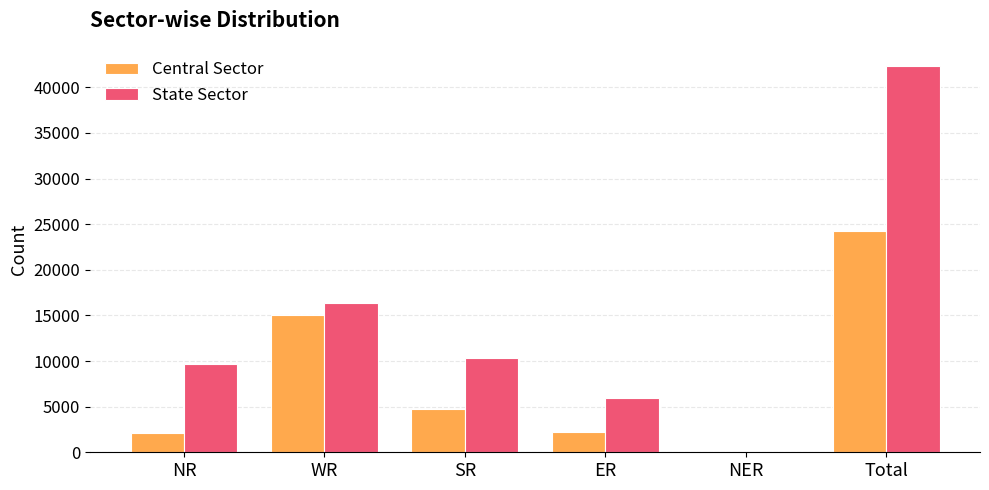

Does the chart contain stacked bars?

No